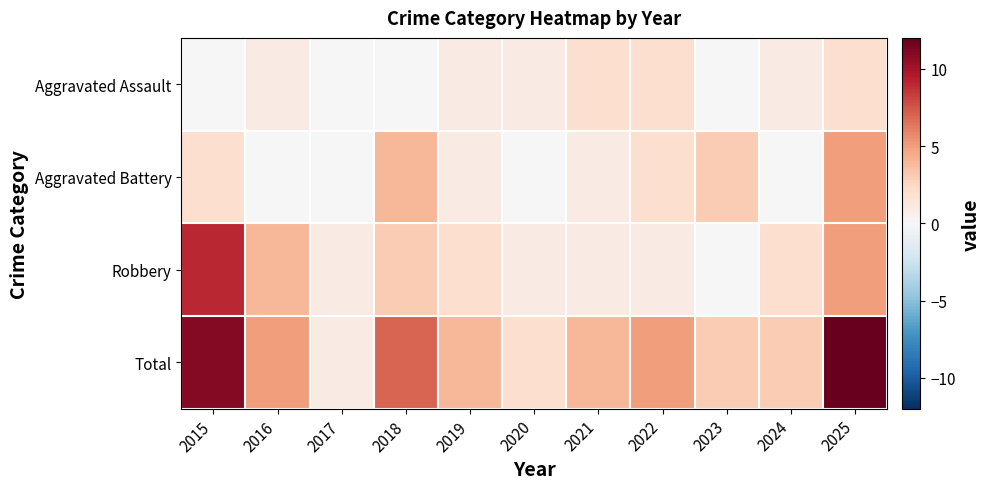

Reading left to right, what are all the values shown in this chart?

Aggravated Assault: 2015=0	2016=1	2017=0	2018=0	2019=1	2020=1	2021=2	2022=2	2023=0	2024=1	2025=2
Aggravated Battery: 2015=2	2016=0	2017=0	2018=4	2019=1	2020=0	2021=1	2022=2	2023=3	2024=0	2025=5
Robbery: 2015=9	2016=4	2017=1	2018=3	2019=2	2020=1	2021=1	2022=1	2023=0	2024=2	2025=5
Total: 2015=11	2016=5	2017=1	2018=7	2019=4	2020=2	2021=4	2022=5	2023=3	2024=3	2025=12